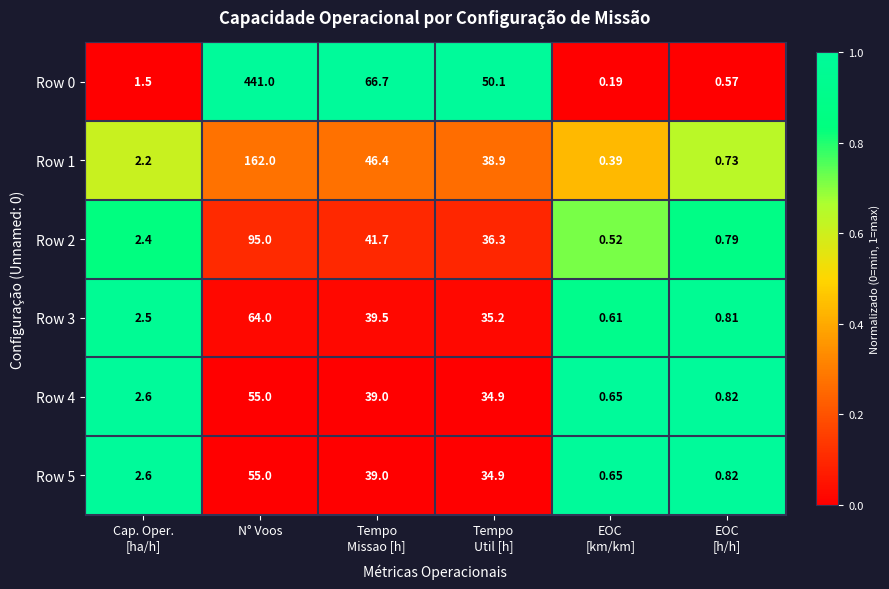

Where does the Row 1 series first go above 38?

N° Voos